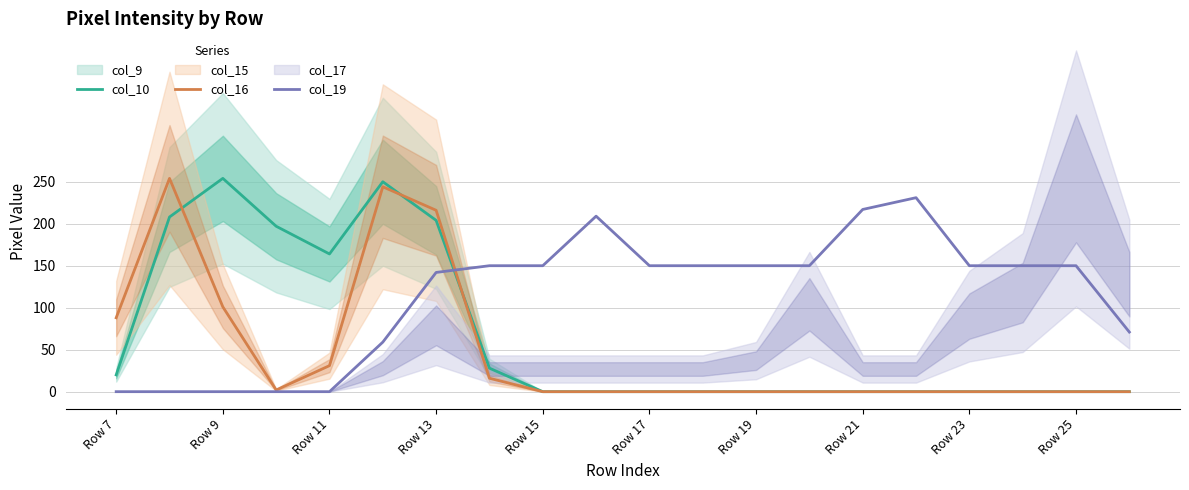

True or false: col_10 and col_19 cross at least once.

True